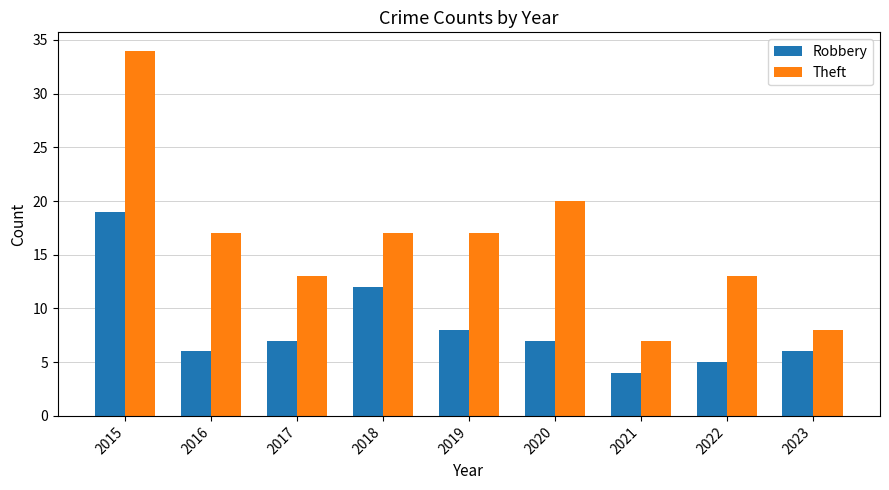

Reading left to right, extract all data points from this chart.

Robbery: 2015=19	2016=6	2017=7	2018=12	2019=8	2020=7	2021=4	2022=5	2023=6
Theft: 2015=34	2016=17	2017=13	2018=17	2019=17	2020=20	2021=7	2022=13	2023=8